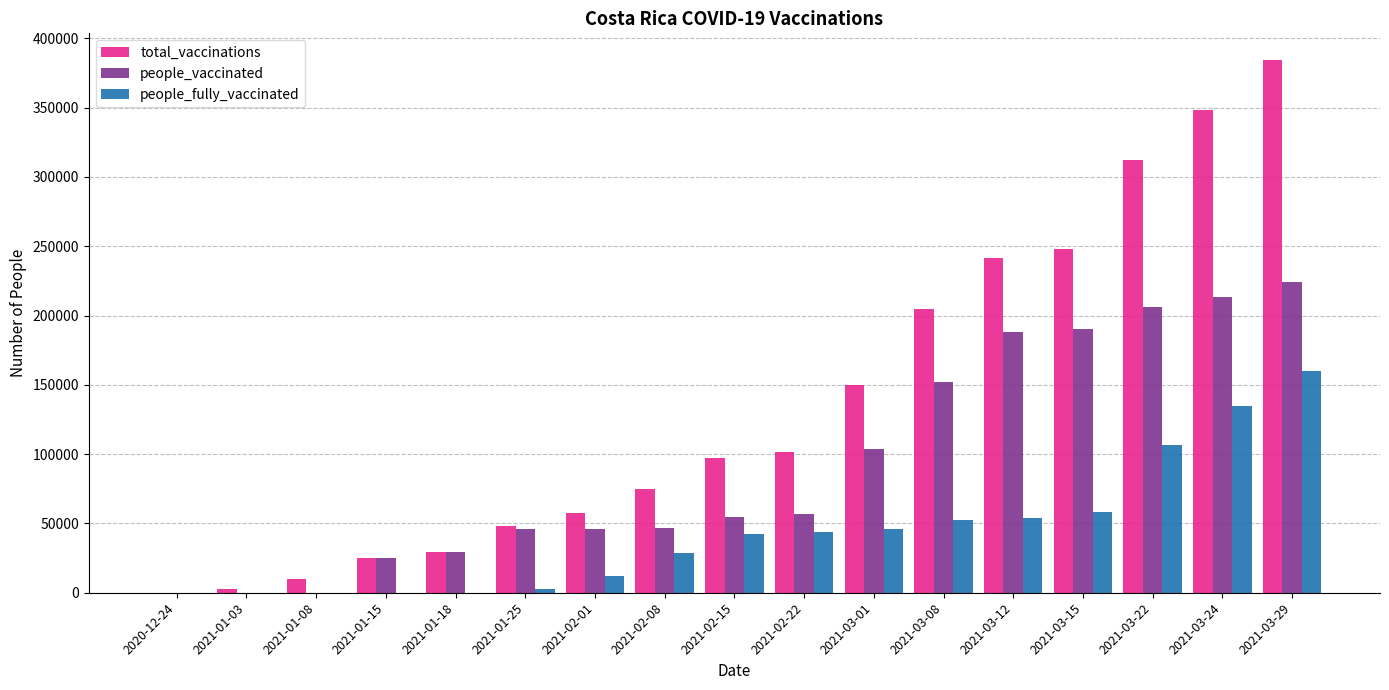

How many distinct data groups are displayed?

3